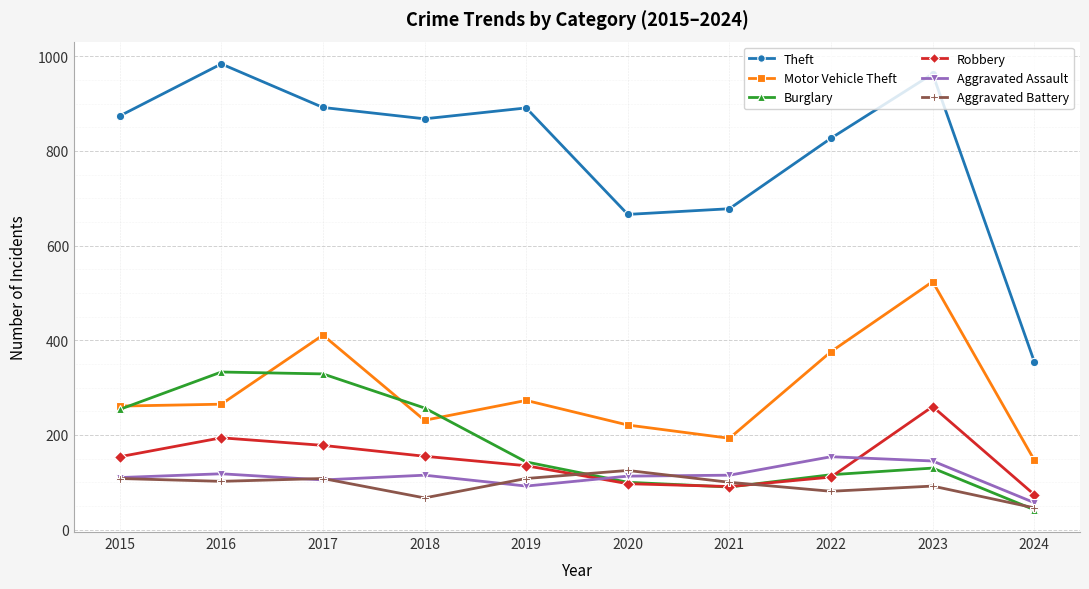

Which category has the highest value across all series?

2016